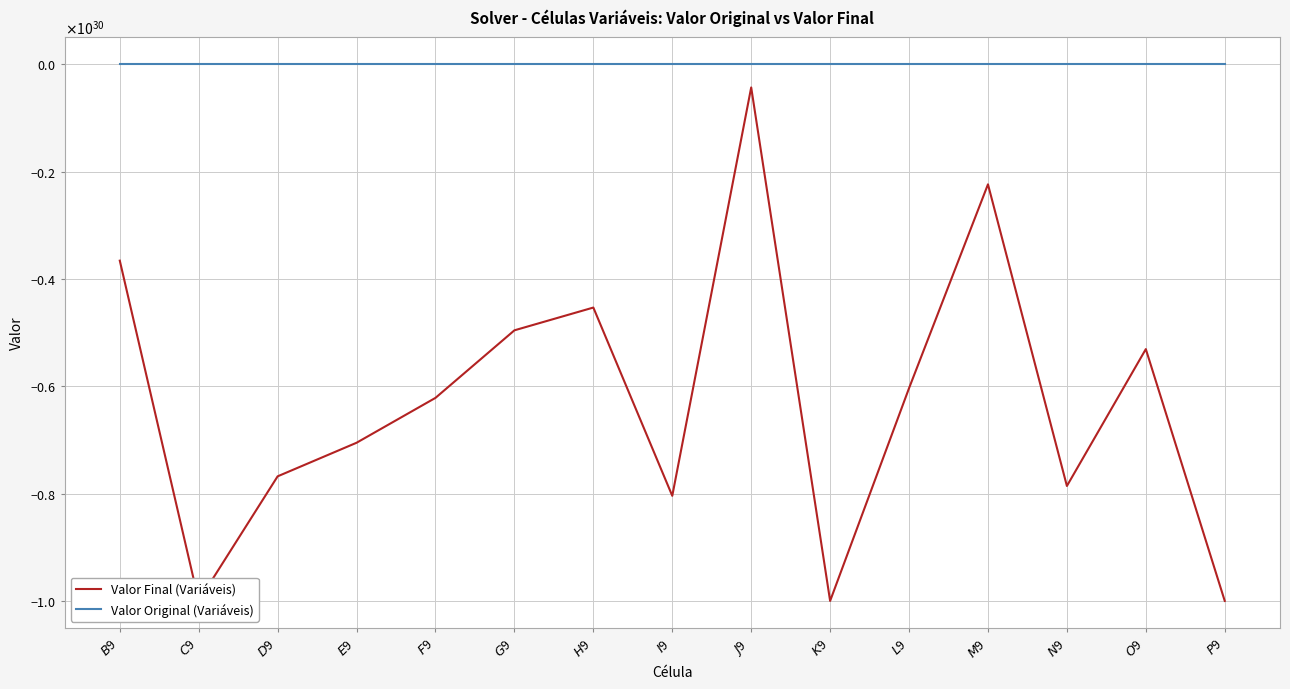

Which series has the largest total across all categories?

Valor Original (Variáveis)